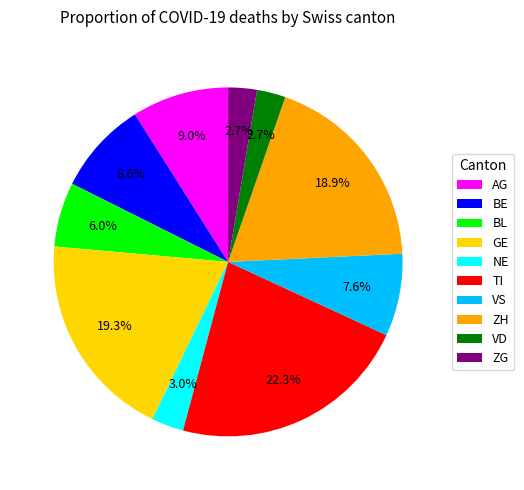

Combined, do GE and VD account for over 50%?

No